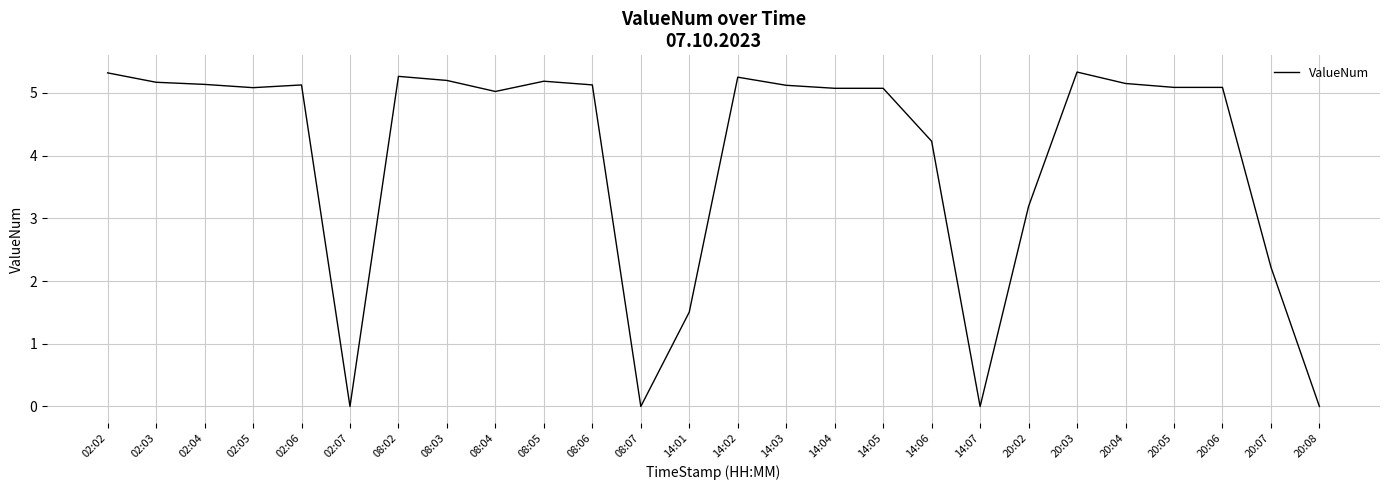

Does the chart display data point markers on the line(s)?

No